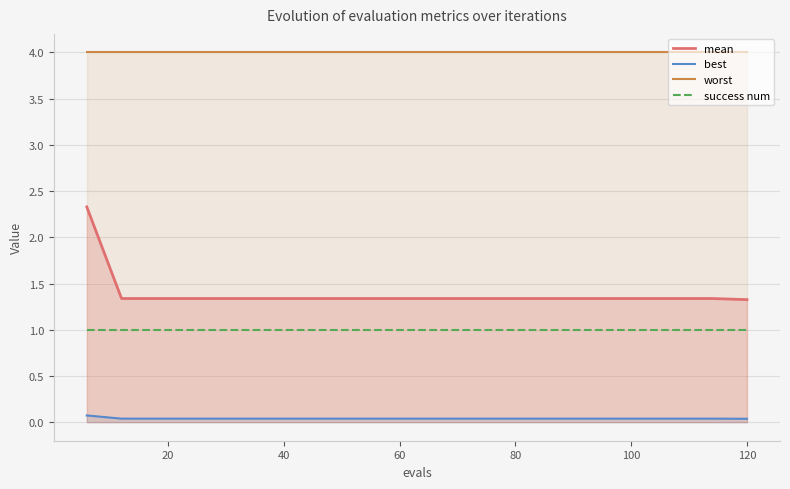

Reading right to left, extract all data points from this chart.

mean: 1.3	1.3	1.3	1.3	1.3	1.3	1.3	1.3	1.3	1.3	1.3	1.3	1.3	1.3	1.3	1.3	1.3	1.3	1.3	2.3
best: 0.0	0.0	0.0	0.0	0.0	0.0	0.0	0.0	0.0	0.0	0.0	0.0	0.0	0.0	0.0	0.0	0.0	0.0	0.0	0.1
worst: 4.0	4.0	4.0	4.0	4.0	4.0	4.0	4.0	4.0	4.0	4.0	4.0	4.0	4.0	4.0	4.0	4.0	4.0	4.0	4.0
success num: 1.0	1.0	1.0	1.0	1.0	1.0	1.0	1.0	1.0	1.0	1.0	1.0	1.0	1.0	1.0	1.0	1.0	1.0	1.0	1.0